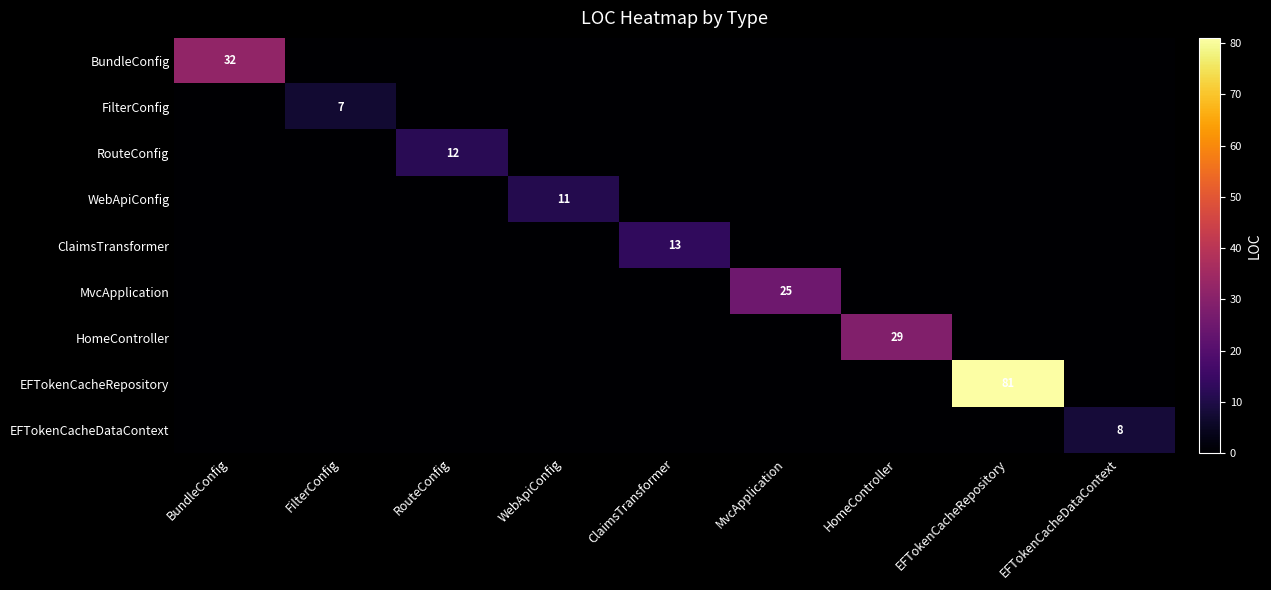

The value of ClaimsTransformer at ClaimsTransformer is 13. True or false?

True